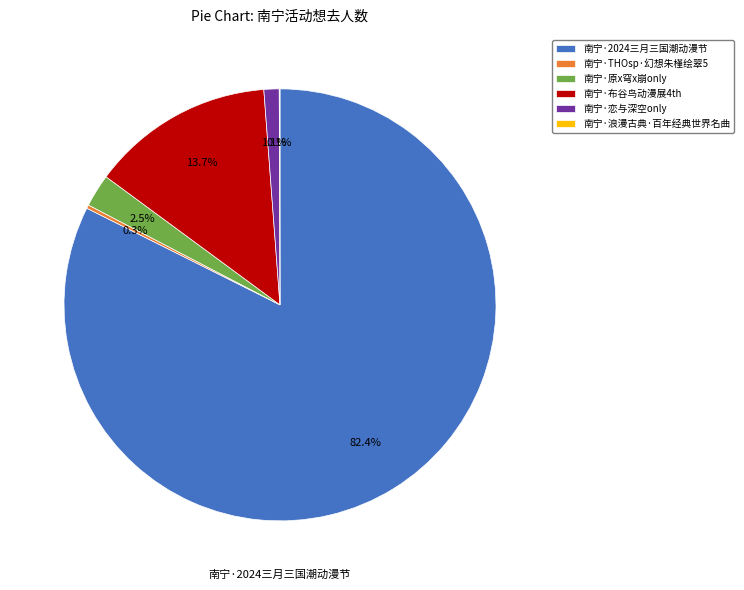

Which category accounts for the majority?

南宁·2024三月三国潮动漫节